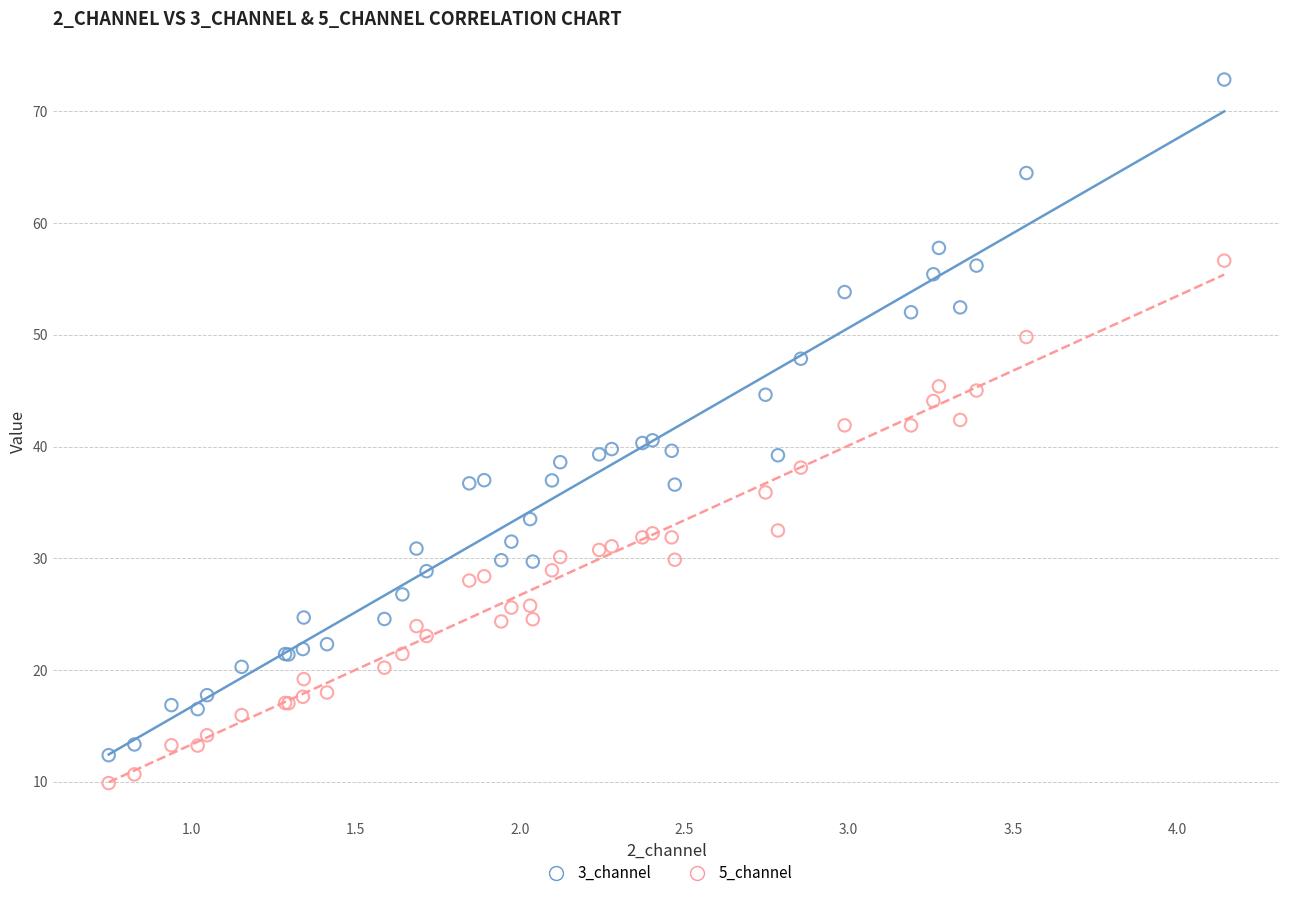

Which series contains the highest Y value?

3_channel